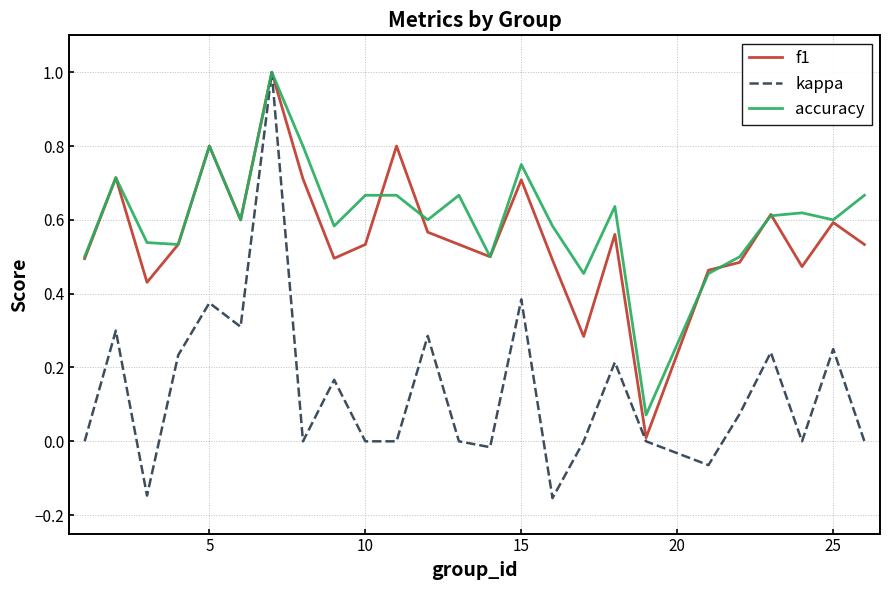

What is the maximum value for f1?

1.0